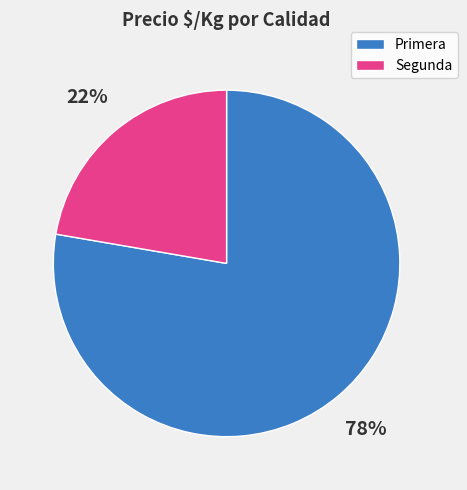

To the nearest percent, what portion does Primera represent?

78%